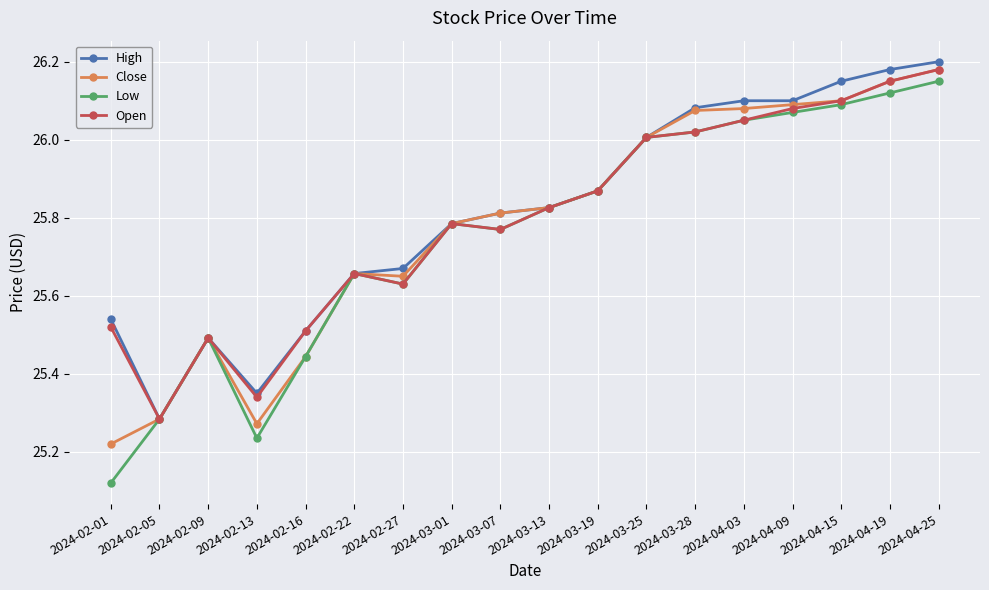

Is the value of High at 2024-02-16 greater than the value of Low at 2024-02-16?

Yes